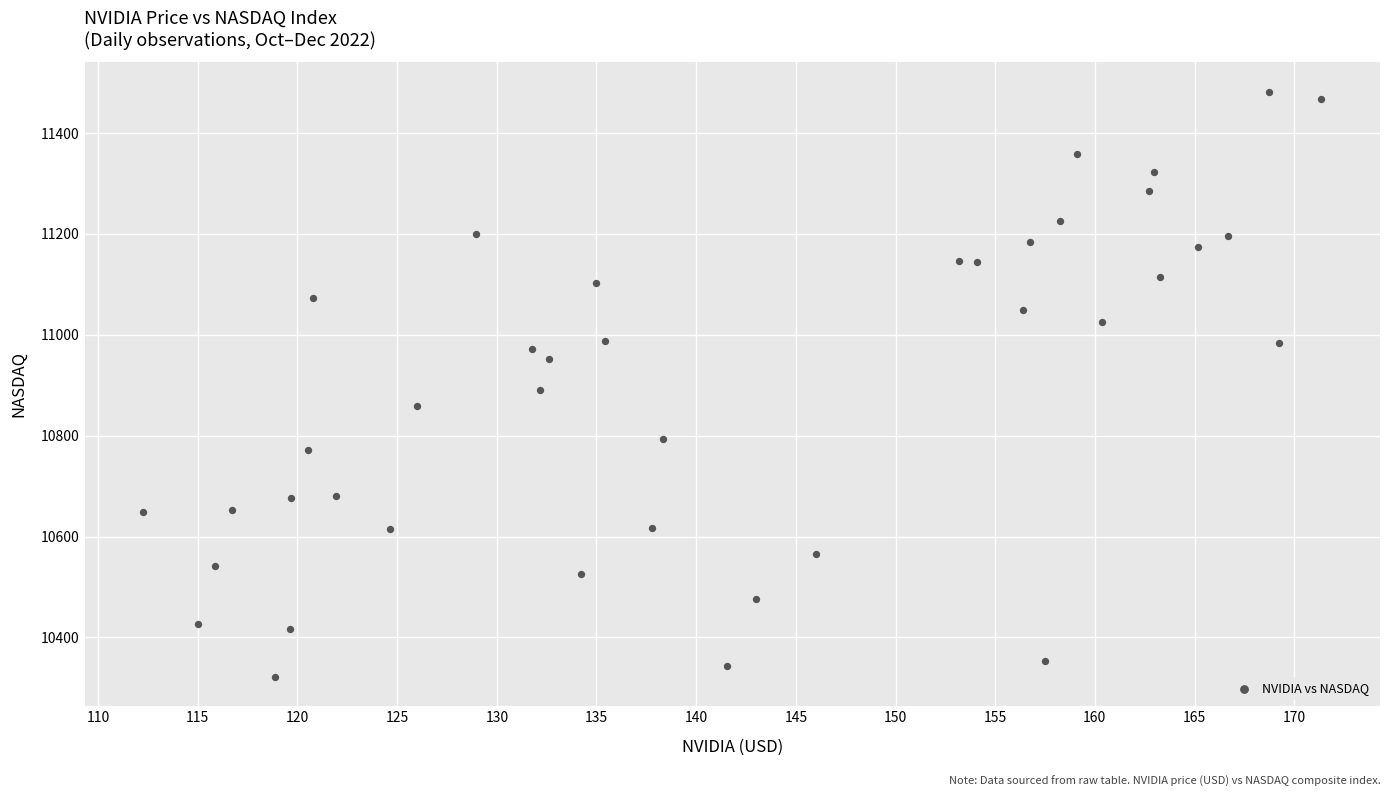

What is the range of Y values (max minus min)?

1161.1